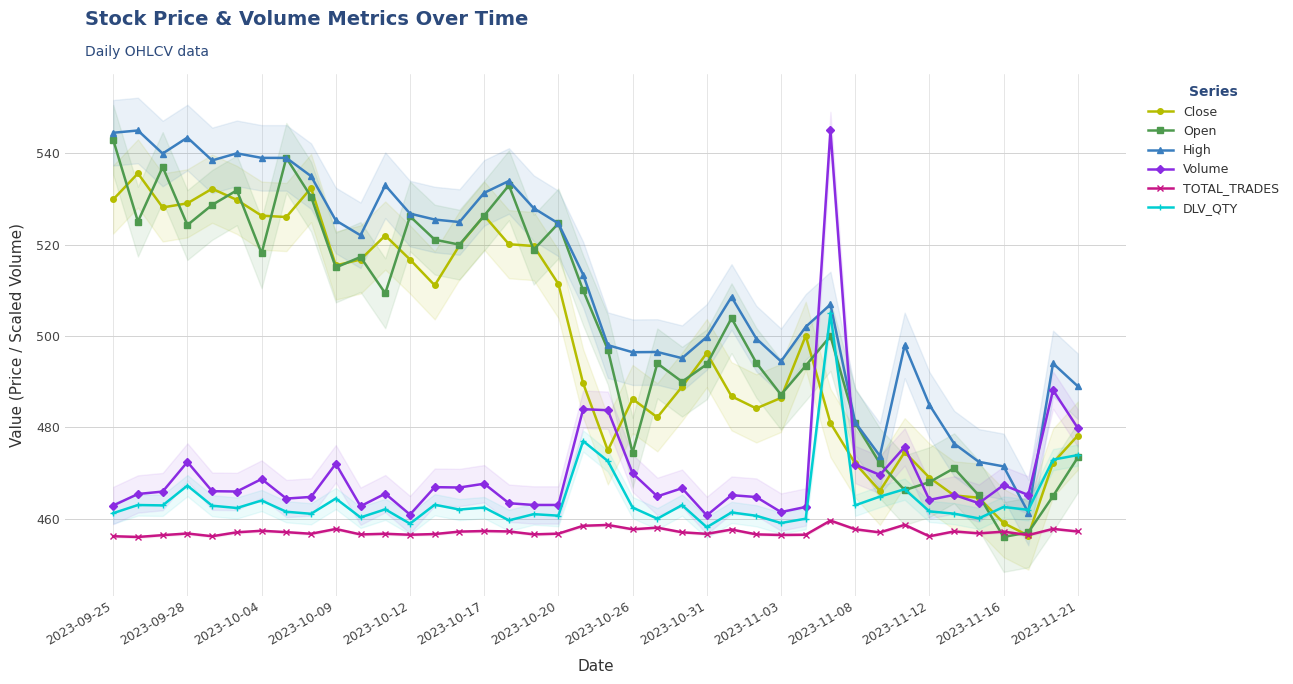

True or false: TOTAL_TRADES has a value of 705.2 at 2023-09-28.

False